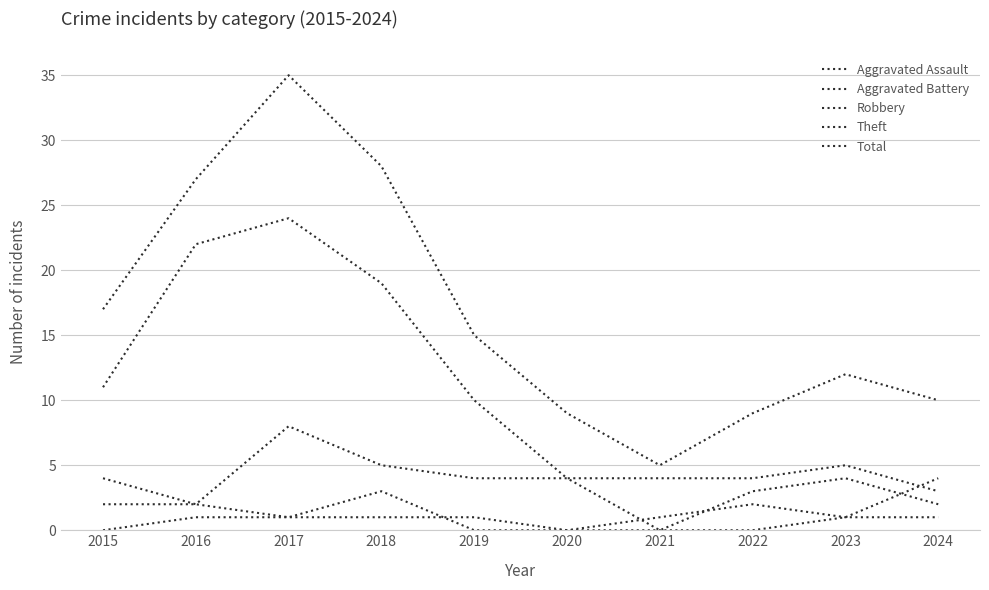

Reading left to right, list all the values displayed in this chart.

Aggravated Assault: 2015=0	2016=1	2017=1	2018=1	2019=1	2020=0	2021=0	2022=0	2023=1	2024=4
Aggravated Battery: 2015=2	2016=2	2017=1	2018=3	2019=0	2020=0	2021=1	2022=2	2023=1	2024=1
Robbery: 2015=4	2016=2	2017=8	2018=5	2019=4	2020=4	2021=0	2022=3	2023=4	2024=2
Theft: 2015=11	2016=22	2017=24	2018=19	2019=10	2020=4	2021=4	2022=4	2023=5	2024=3
Total: 2015=17	2016=27	2017=35	2018=28	2019=15	2020=9	2021=5	2022=9	2023=12	2024=10